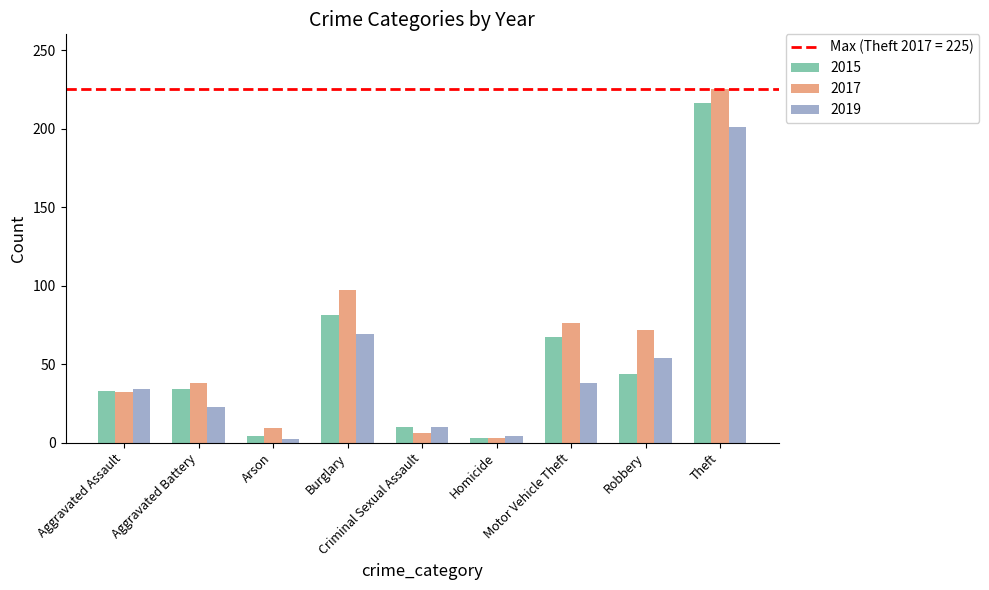

What is the total value across all series at Burglary?

247